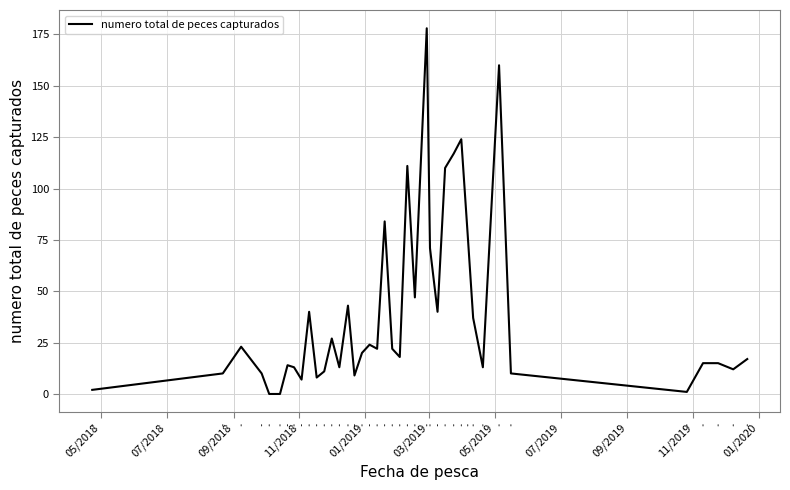

What is the difference between the maximum and second lowest values?

178